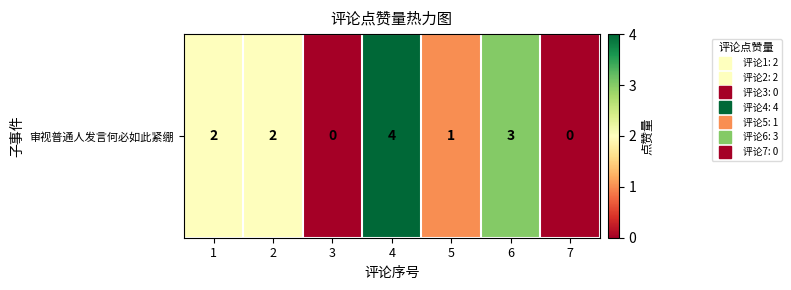

List the labels in order of value, largest first.

4, 6, 1, 2, 5, 3, 7